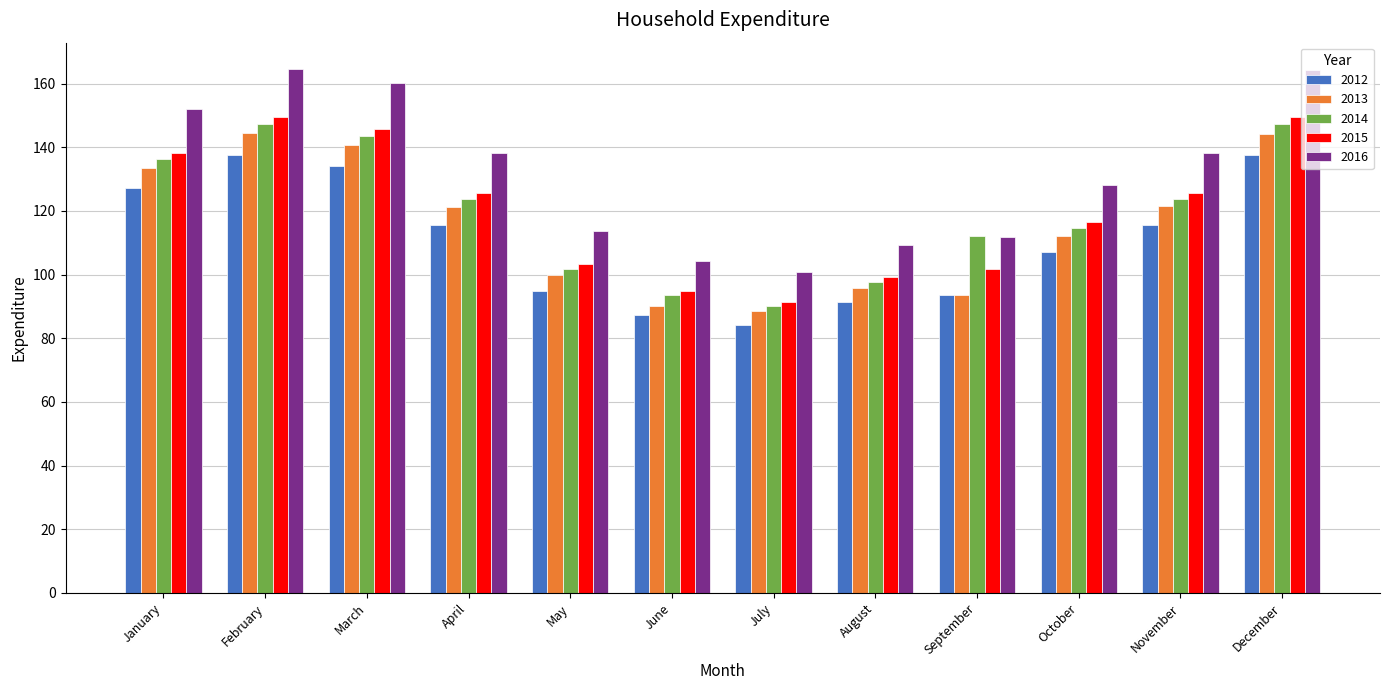

What is the value of the 2013 bar at the 9th from the left?

93.5